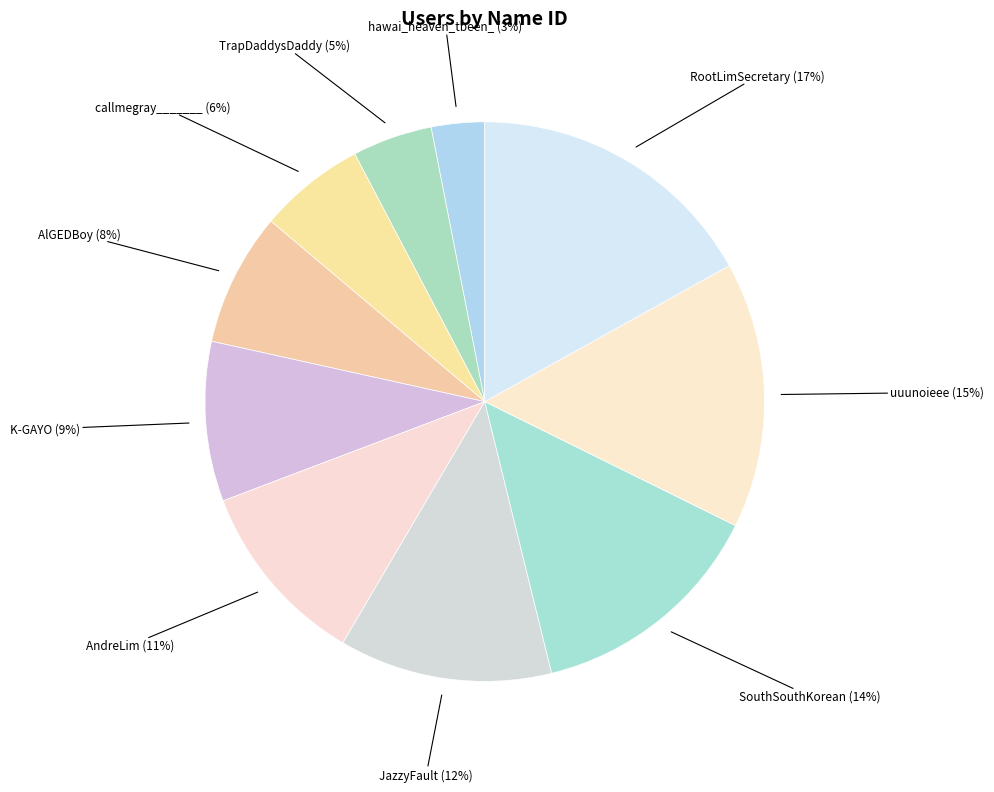

To the nearest percent, what is the difference between the largest and smallest slice percentages?

14%